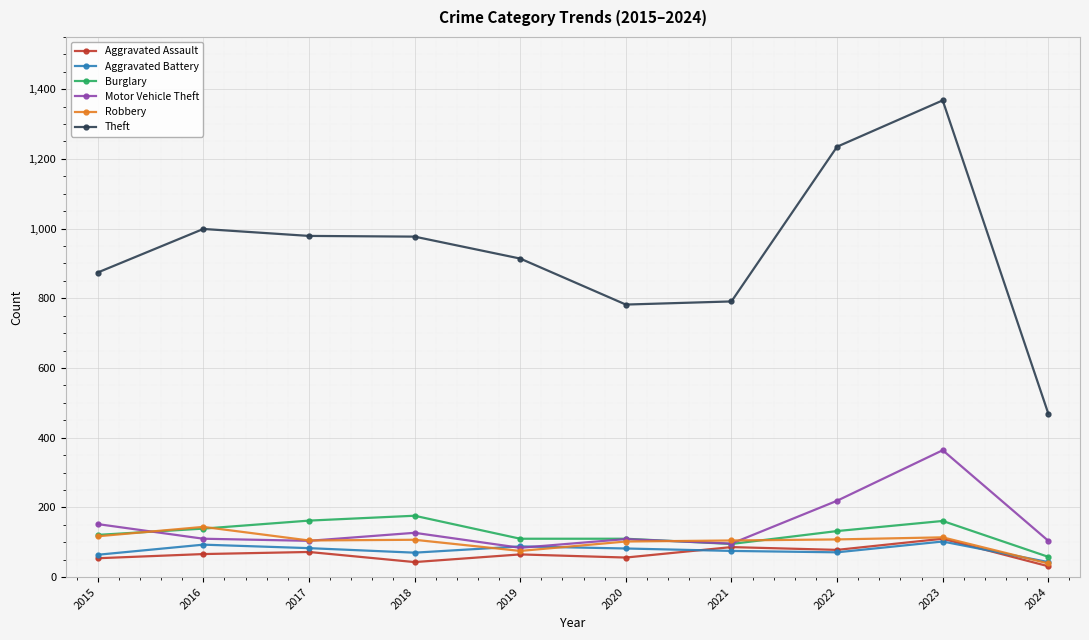

Where does the Burglary series first go above 132?

2016